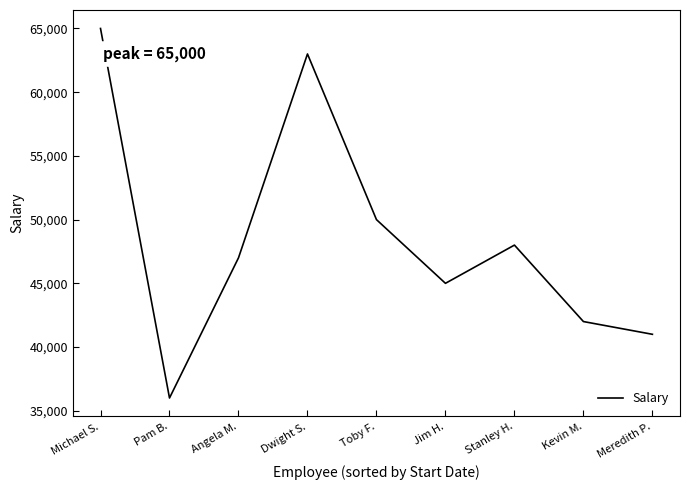

What is the change in value from Angela M. to Stanley H.?

+1000